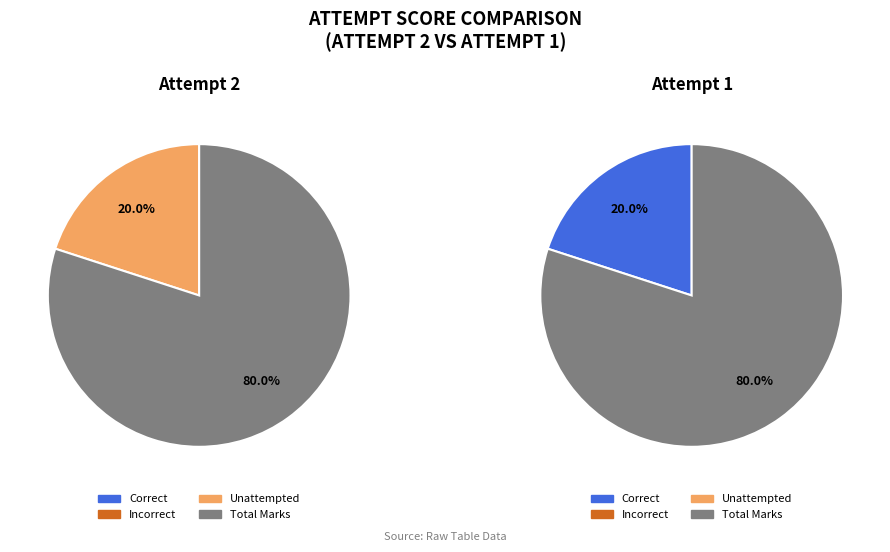

The Attempt 2 slice represents 0% of the pie. True or false?

True